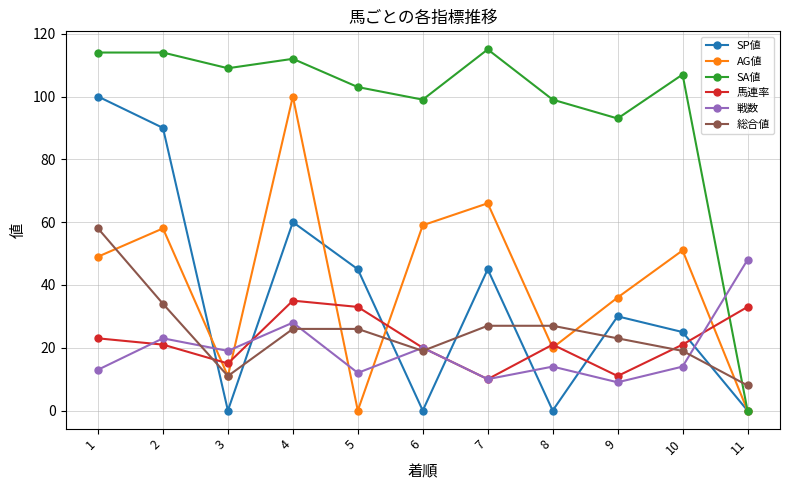

Which series has the widest spread of values?

SA値